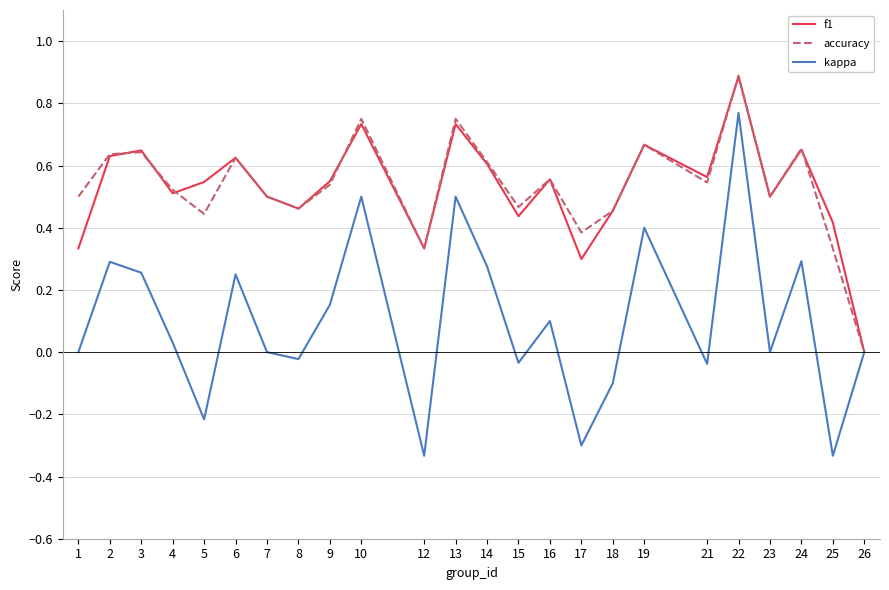

Which series has the widest spread of values?

kappa